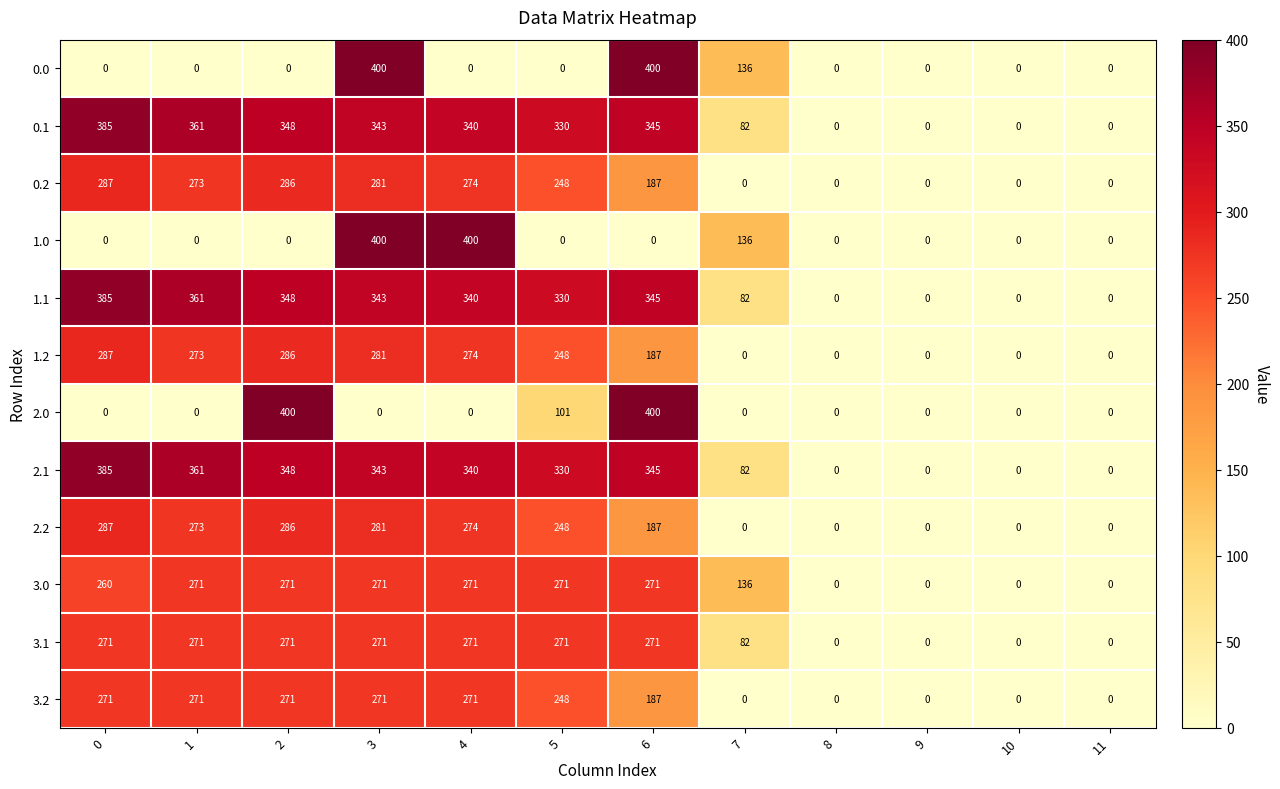

The value of 3.1 at 2 is 271. True or false?

True